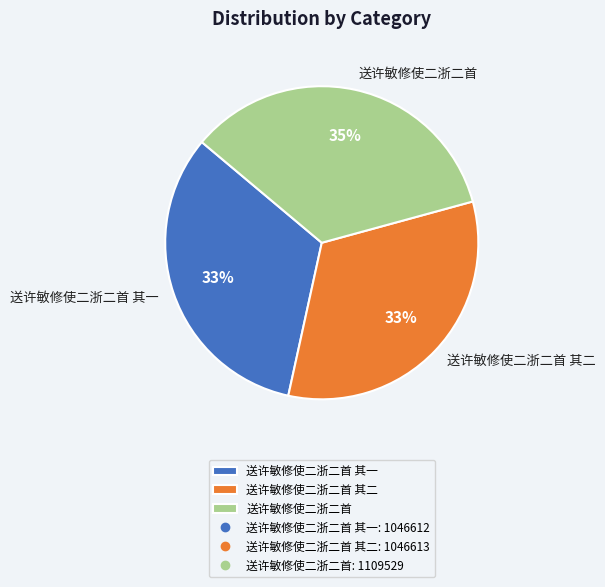

True or false: 送许敏修使二浙二首 accounts for 35% of the total.

True